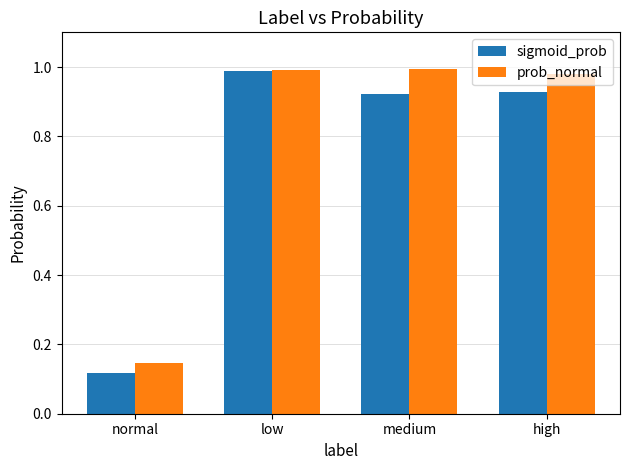

What are all the series names shown in the legend?

sigmoid_prob, prob_normal